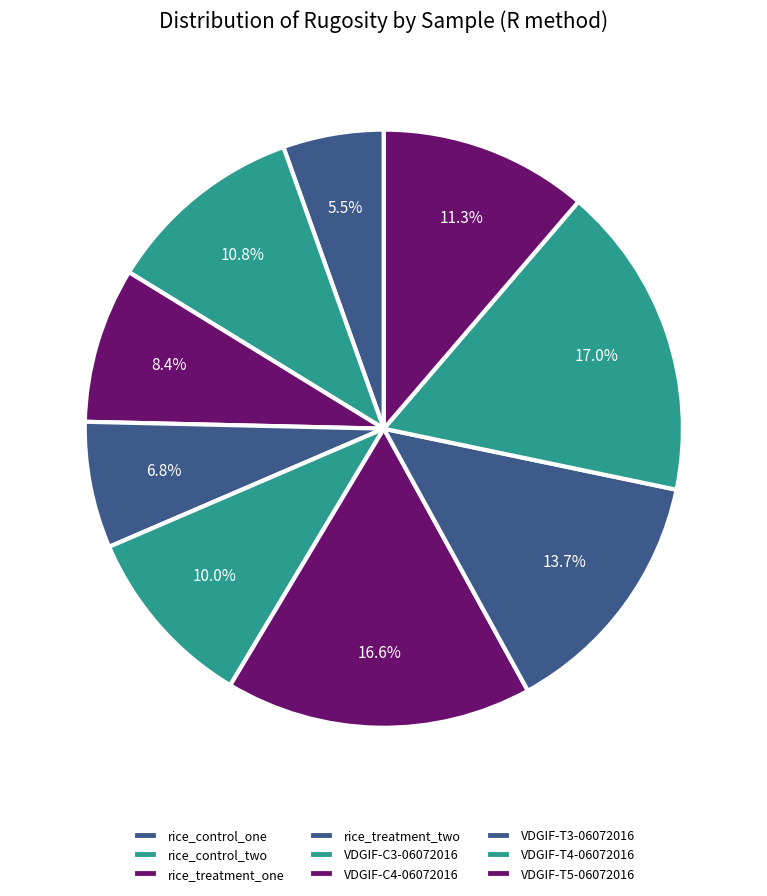

Does any single category account for the majority?

No